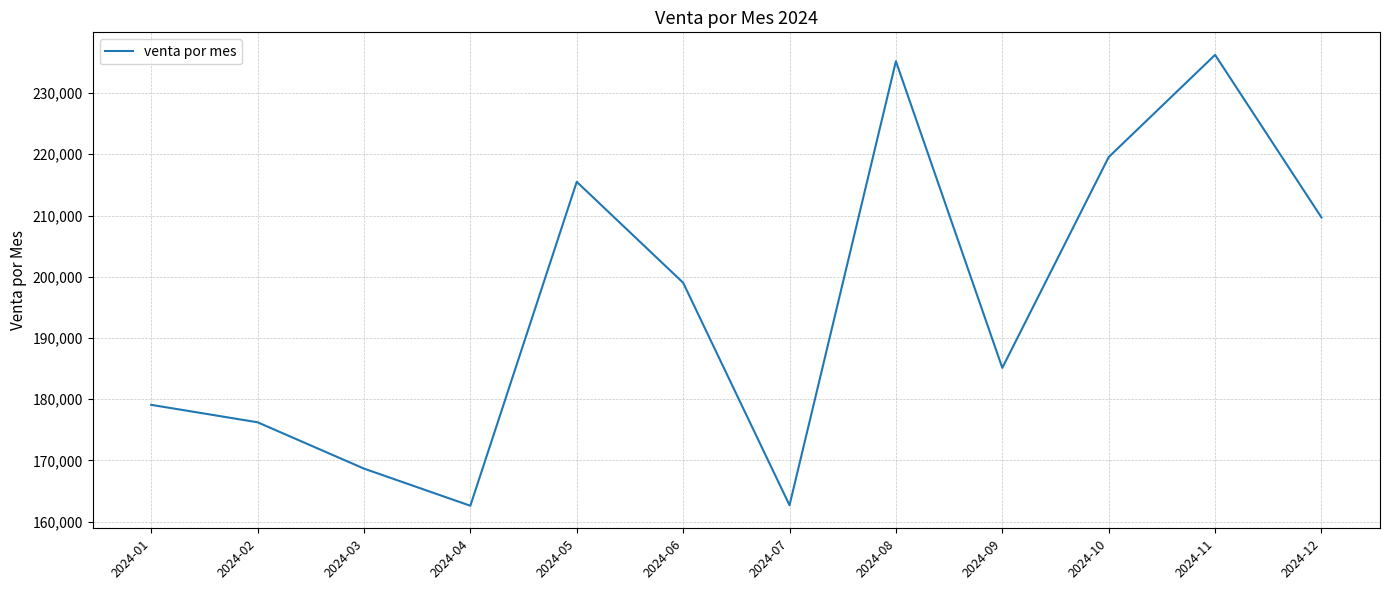

Between 2024-04 and 2024-02, which is larger?

2024-02